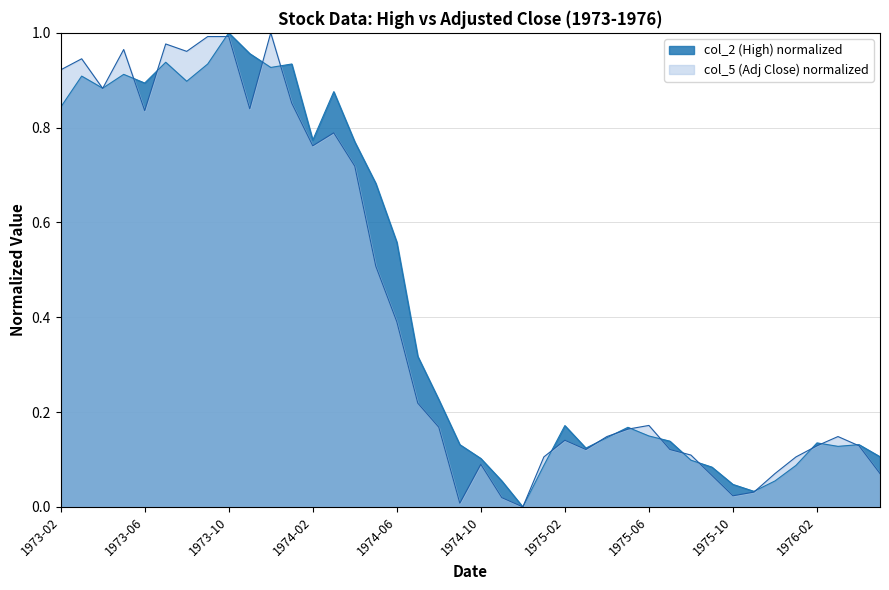

At 1975-04, list the series in order from smallest to largest.

col_2, col_5